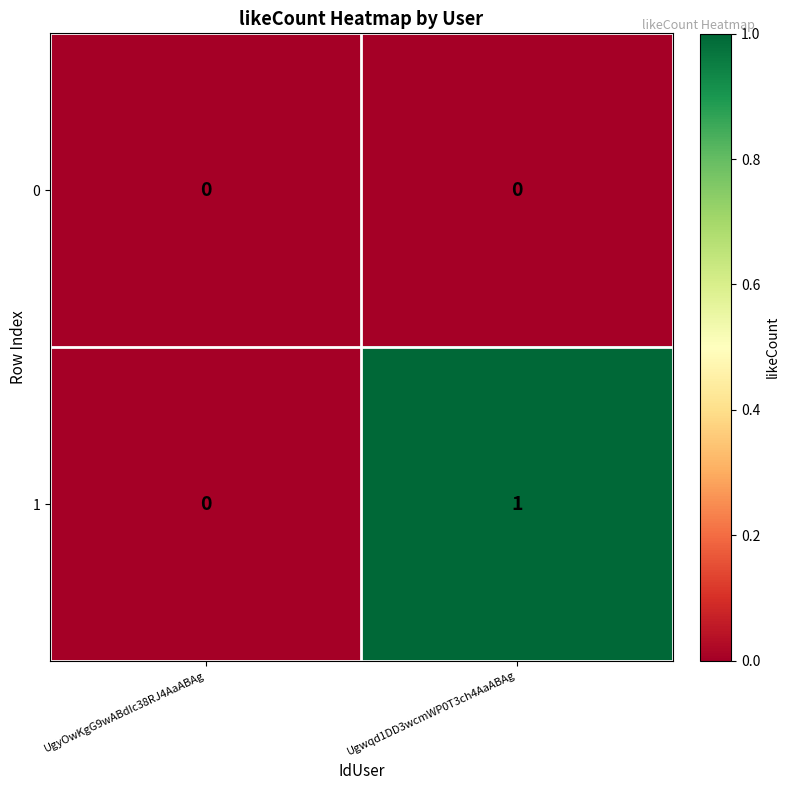

Which series has the widest spread of values?

1